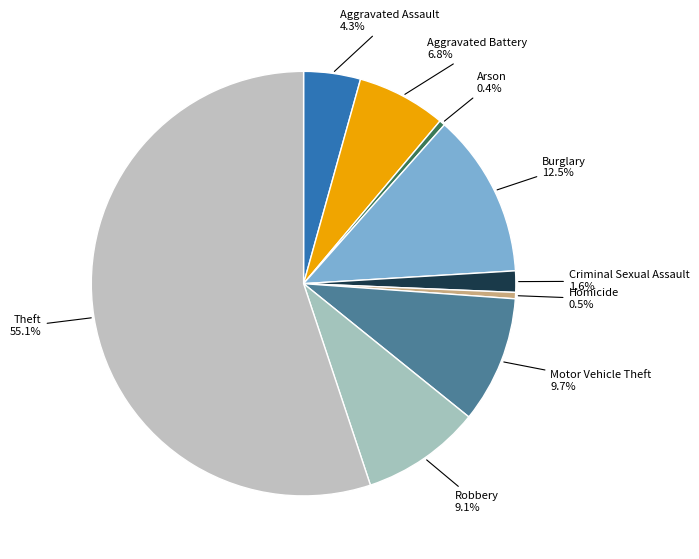

Rank the categories by value from highest to lowest.

Theft, Burglary, Motor Vehicle Theft, Robbery, Aggravated Battery, Aggravated Assault, Criminal Sexual Assault, Homicide, Arson